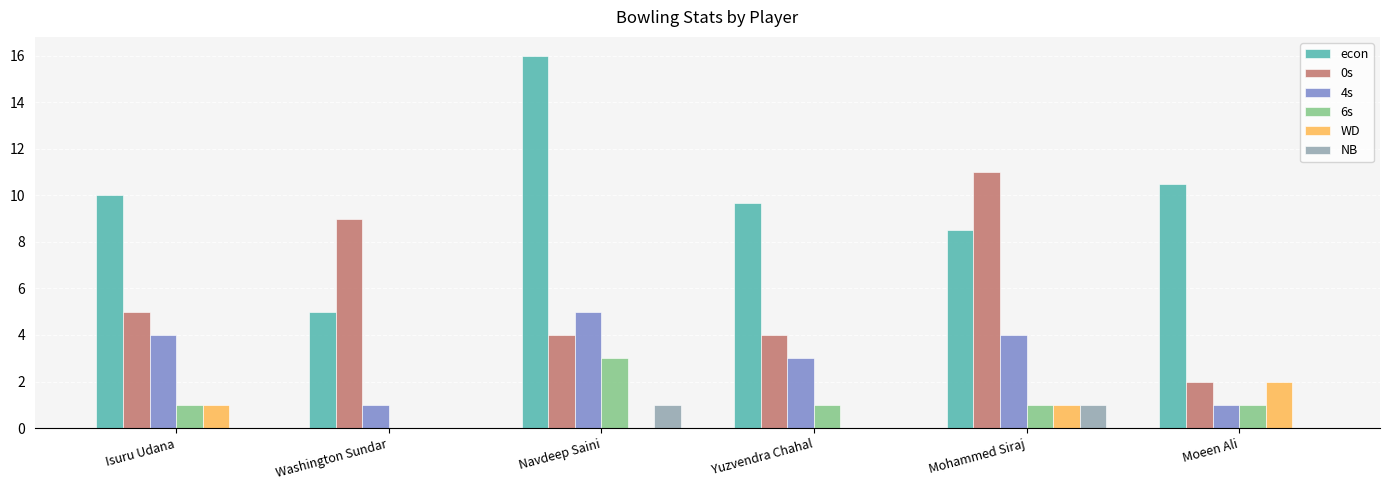

Reading left to right, transcribe all the data shown in this chart.

econ: Isuru Udana=10.0	Washington Sundar=5.0	Navdeep Saini=16.0	Yuzvendra Chahal=9.7	Mohammed Siraj=8.5	Moeen Ali=10.5
0s: Isuru Udana=5.0	Washington Sundar=9.0	Navdeep Saini=4.0	Yuzvendra Chahal=4.0	Mohammed Siraj=11.0	Moeen Ali=2.0
4s: Isuru Udana=4.0	Washington Sundar=1.0	Navdeep Saini=5.0	Yuzvendra Chahal=3.0	Mohammed Siraj=4.0	Moeen Ali=1.0
6s: Isuru Udana=1.0	Washington Sundar=0.0	Navdeep Saini=3.0	Yuzvendra Chahal=1.0	Mohammed Siraj=1.0	Moeen Ali=1.0
WD: Isuru Udana=1.0	Washington Sundar=0.0	Navdeep Saini=0.0	Yuzvendra Chahal=0.0	Mohammed Siraj=1.0	Moeen Ali=2.0
NB: Isuru Udana=0.0	Washington Sundar=0.0	Navdeep Saini=1.0	Yuzvendra Chahal=0.0	Mohammed Siraj=1.0	Moeen Ali=0.0